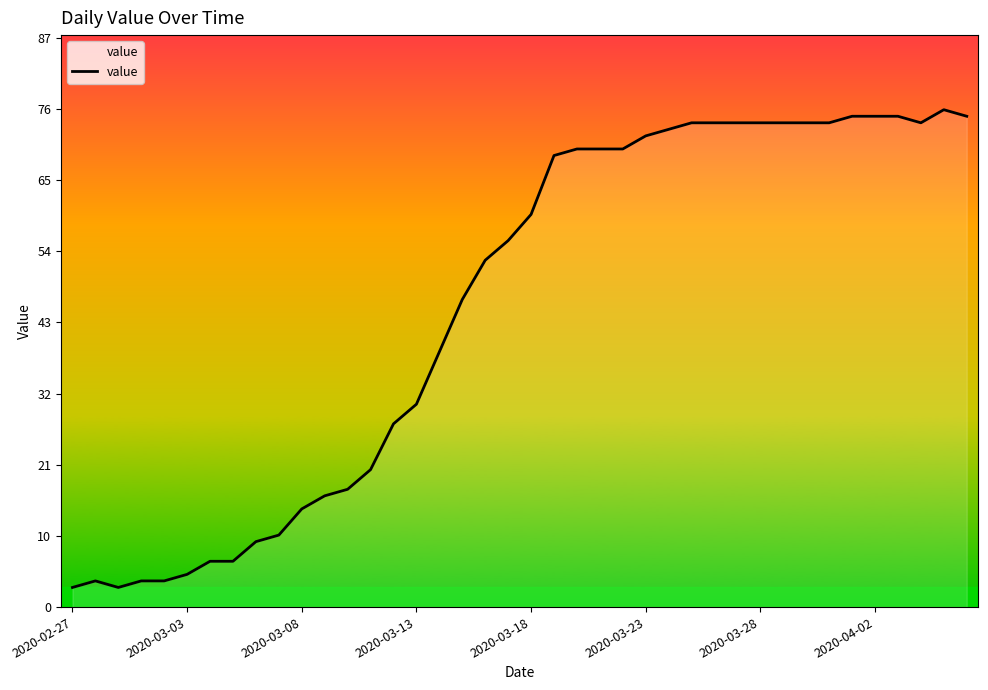

How many points are higher than both their immediate neighbors (excluding endpoints)?

2